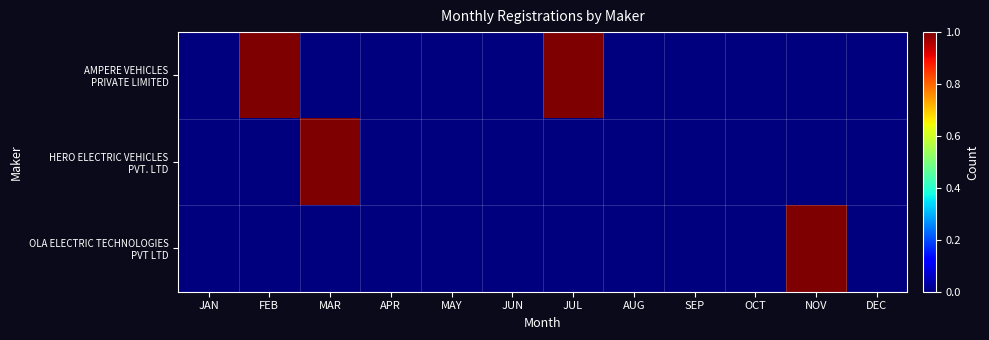

How many data points does each series have?

12